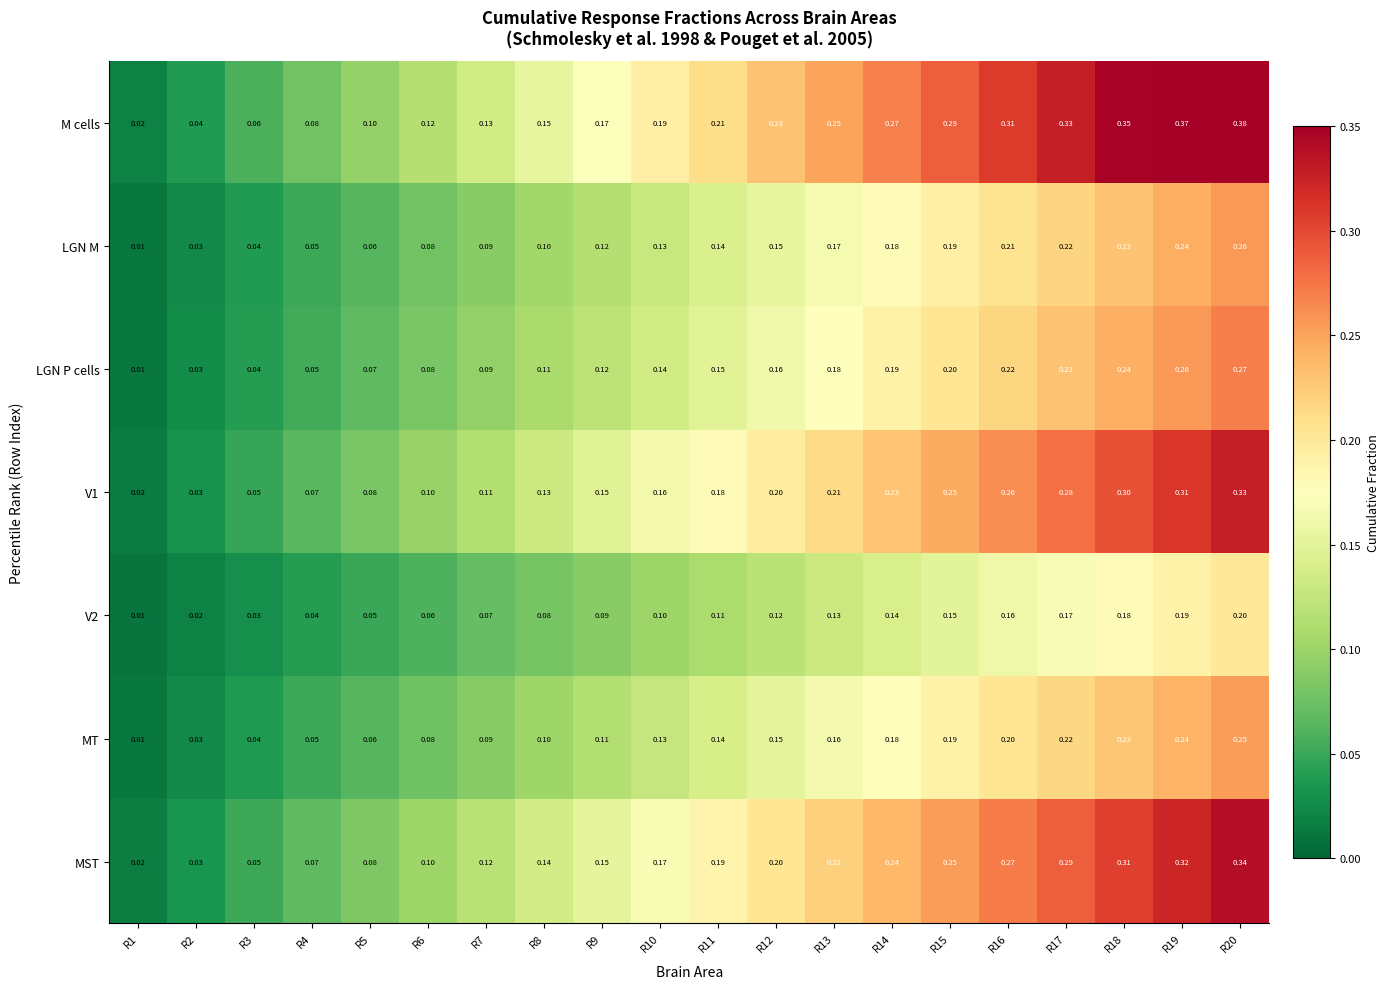

Which series has the largest range (max minus min)?

M cells